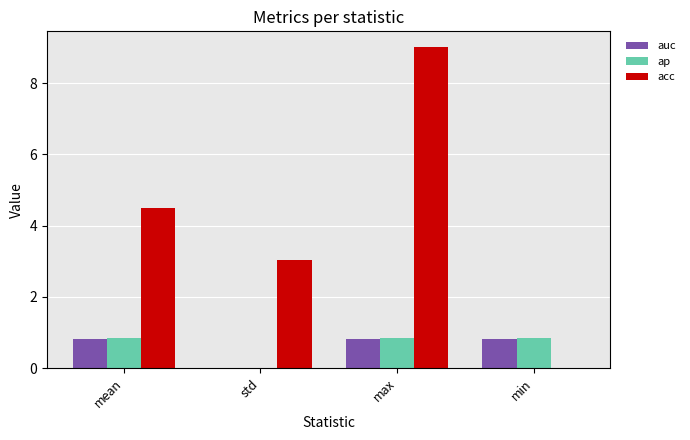

Is it true that auc equals 0.4 at min?

False